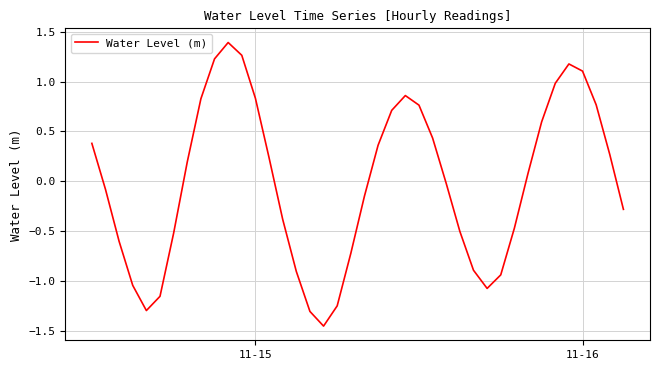

What is the maximum value shown in the chart?

1.4